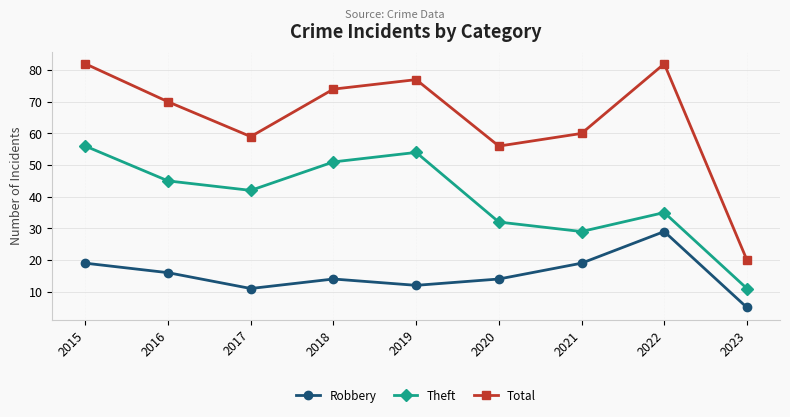

What are all the series names shown in the legend?

Robbery, Theft, Total